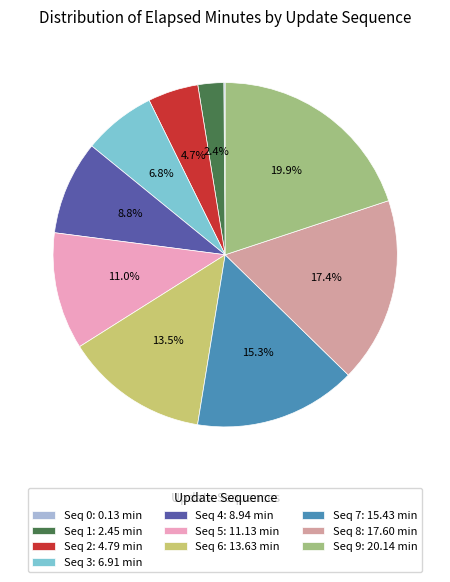

Is there a majority slice in this chart?

No